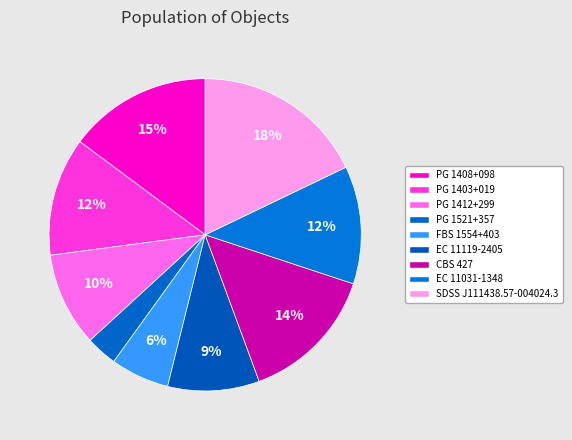

Is there any slice that represents more than half of the pie?

No